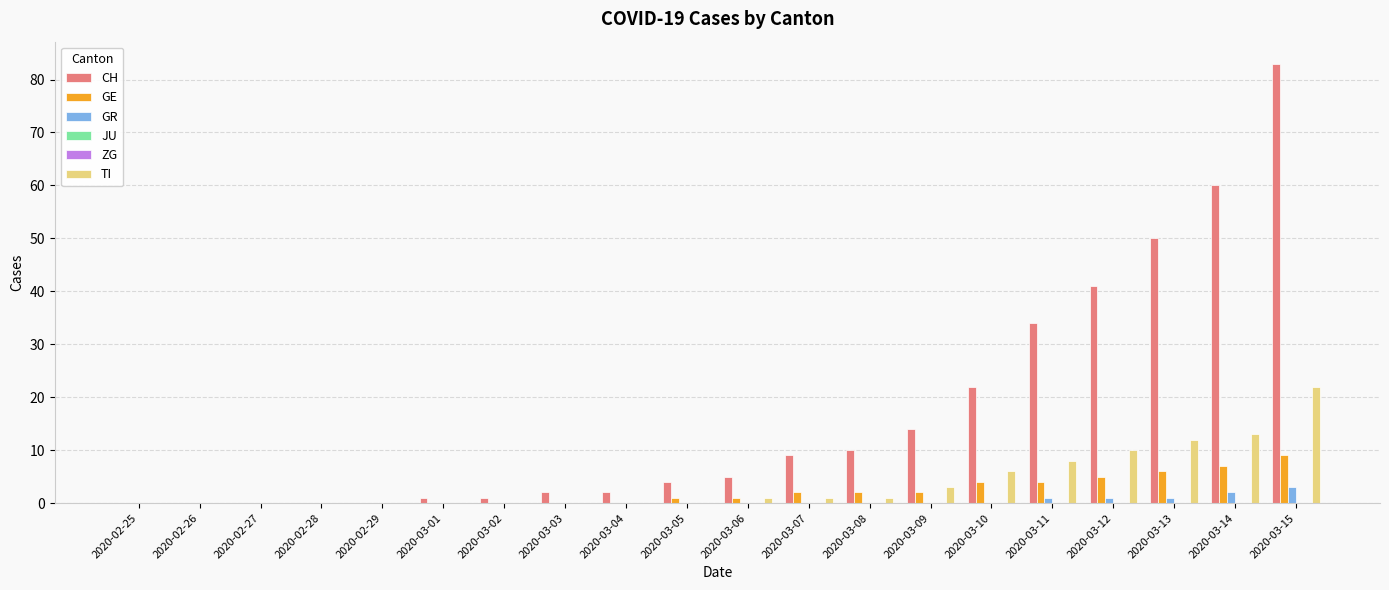

At which category is the sum across all series the highest?

2020-03-15